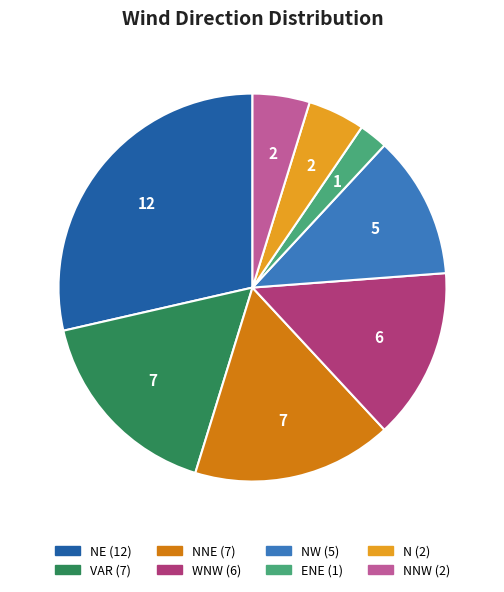

Does any single category account for the majority?

No